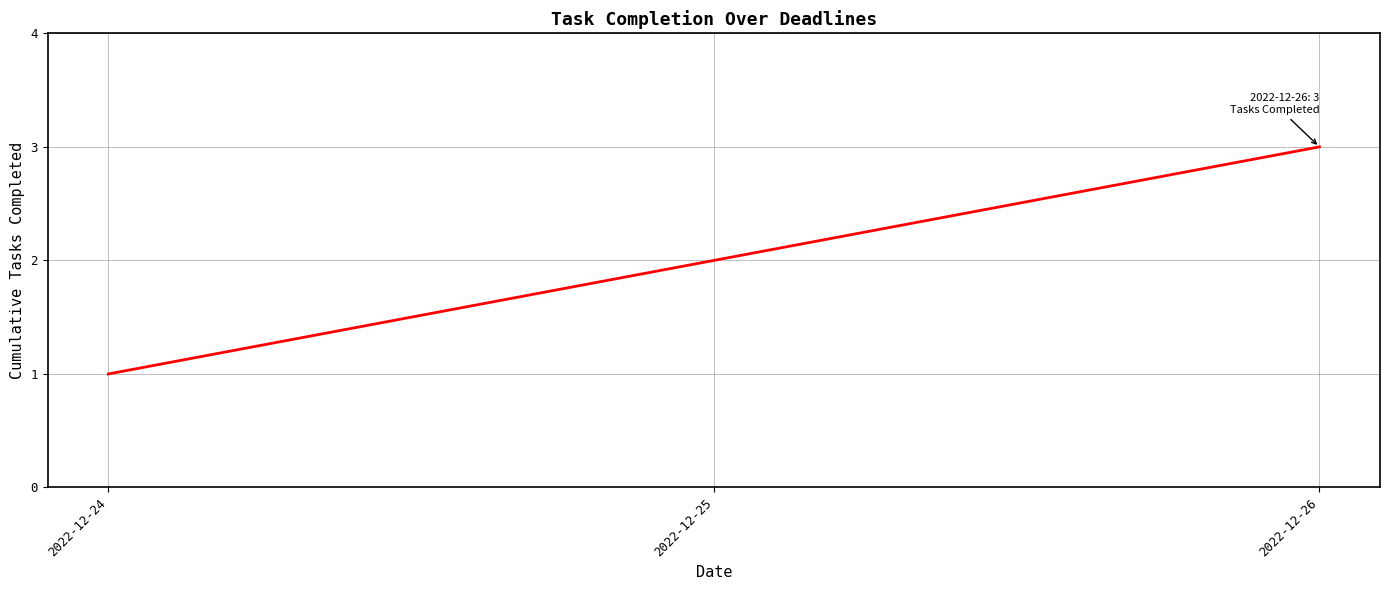

At which label is the value closest to 2?

2022-12-25